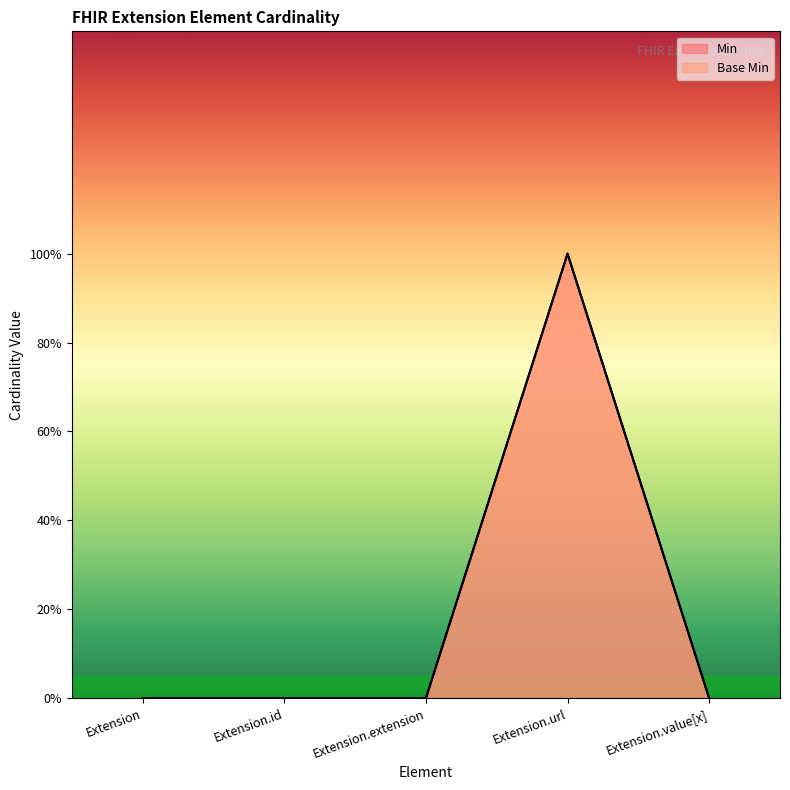

True or false: Min and Base Min cross at least once.

False